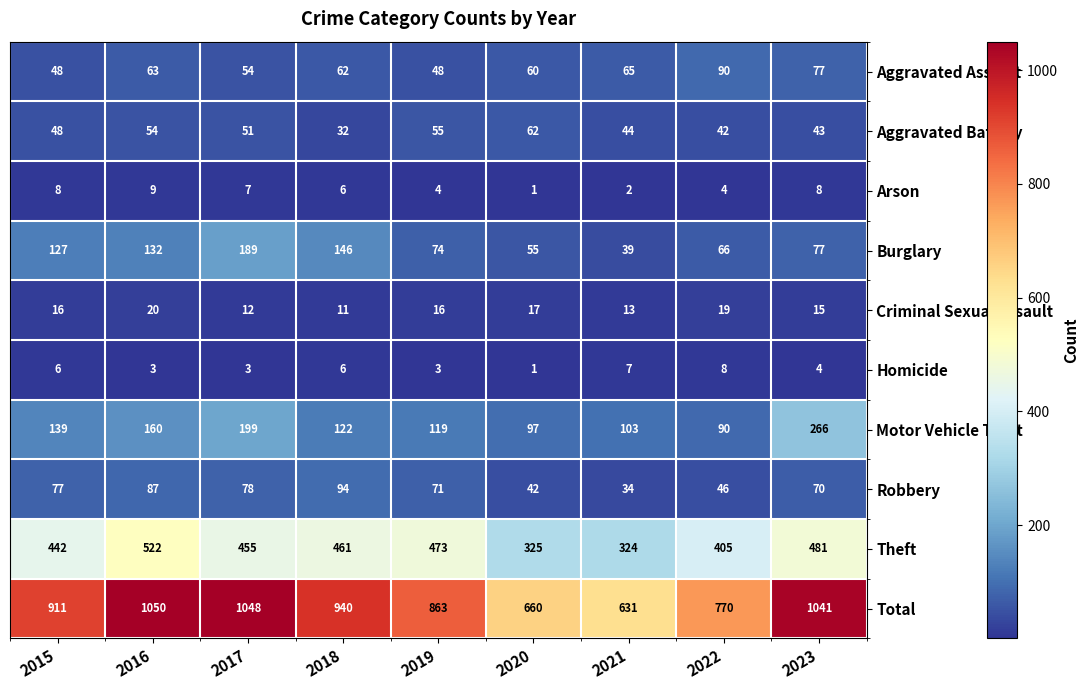

Is it true that Criminal Sexual Assault equals 11 at 2018?

True